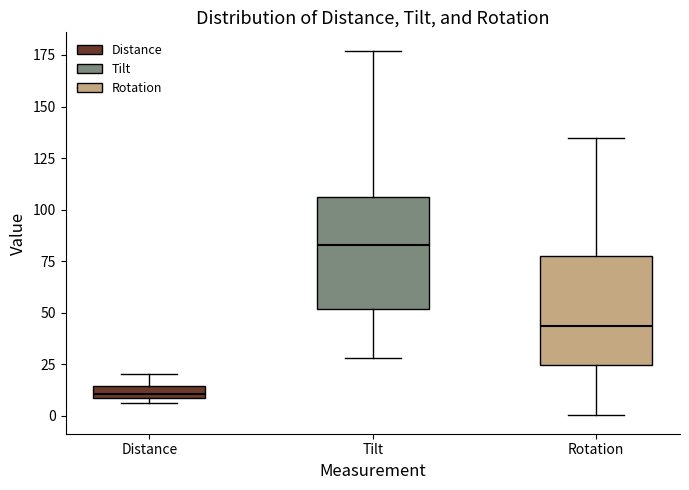

Which box's median line is the highest?

Tilt